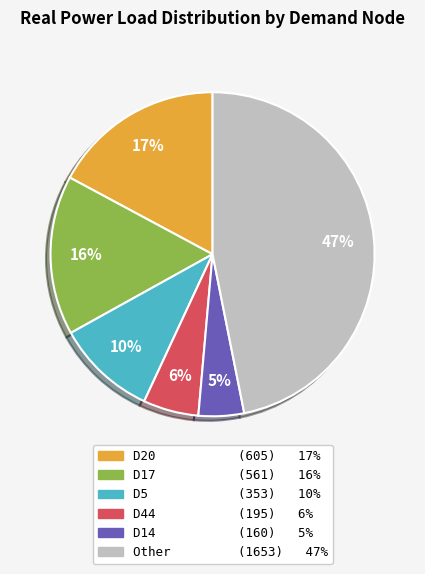

To the nearest percent, what percentage of the pie is D14 (160) 5%?

5%